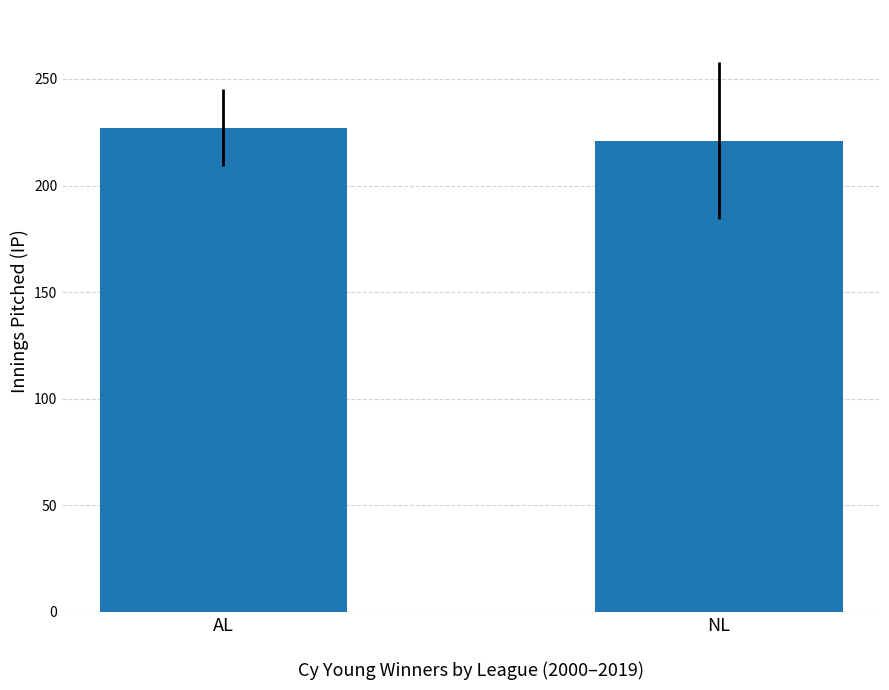

Between AL and NL, which is larger?

AL